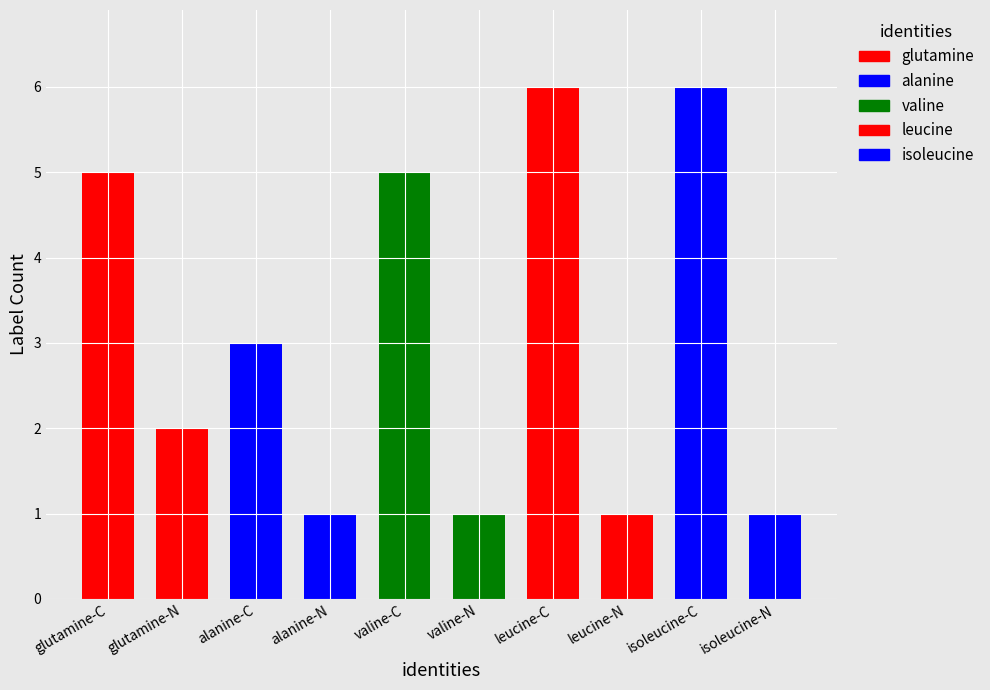

How many data points does each series have?

10